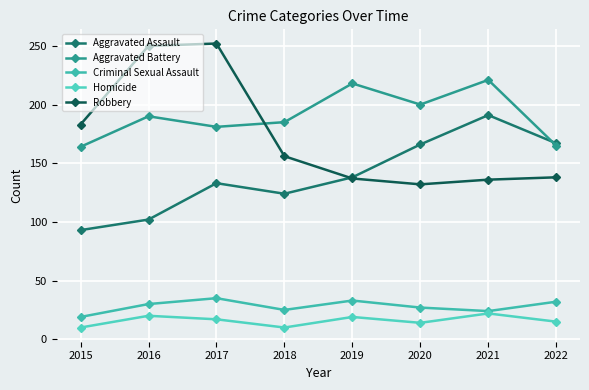

Reading right to left, extract all data points from this chart.

Aggravated Assault: 167	191	166	138	124	133	102	93
Aggravated Battery: 165	221	200	218	185	181	190	164
Criminal Sexual Assault: 32	24	27	33	25	35	30	19
Homicide: 15	22	14	19	10	17	20	10
Robbery: 138	136	132	137	156	252	250	183